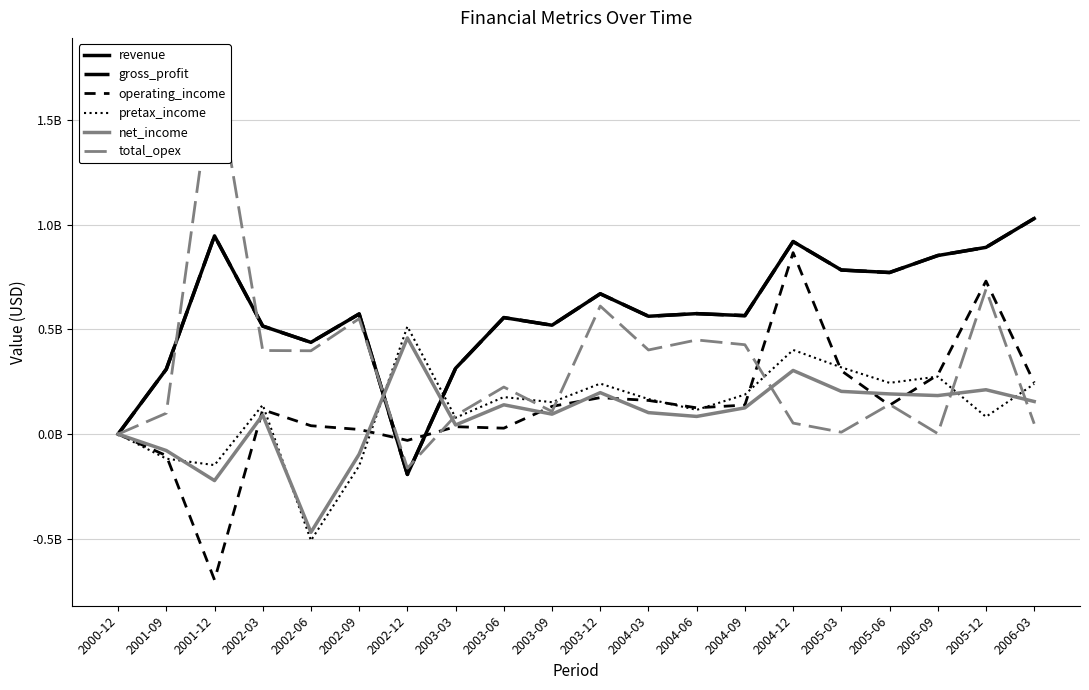

What is the greatest value displayed?

1768283901.0